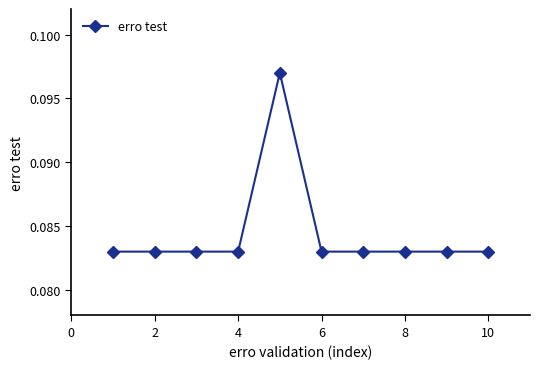

True or false: there are more than 2 points higher than both neighbors.

False